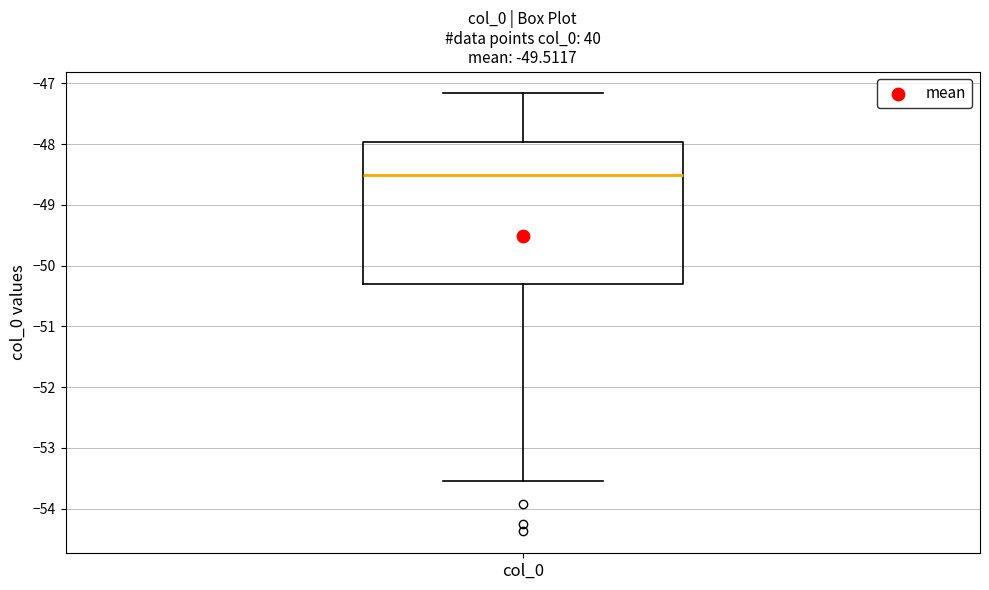

Read this box plot against the y-axis: the position of the median line, the range covered by the box, and the ends of both whiskers. The values are not printed on the chart, so give them approximately, as read against the axis.

median -48.5, box -50.3 to -48.0, whiskers -53.6 to -47.2